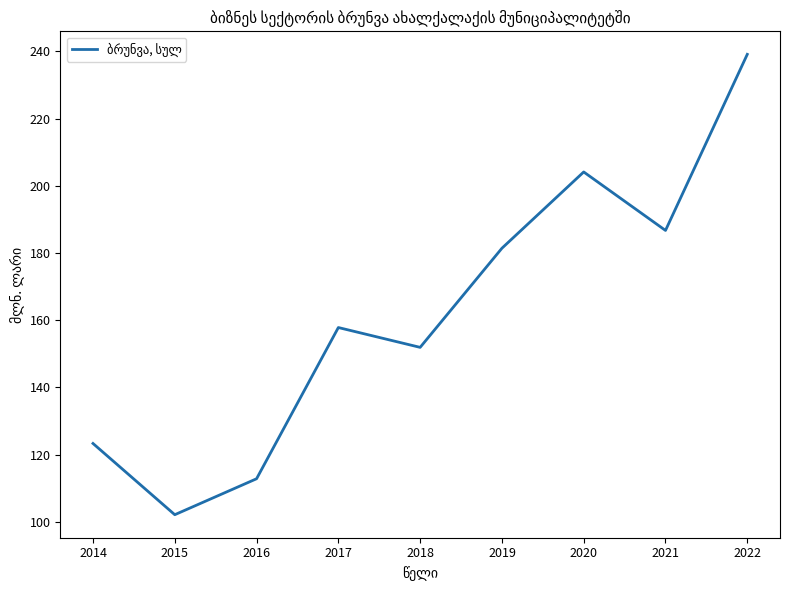

True or false: the data shows 239.1 at 2022.

True